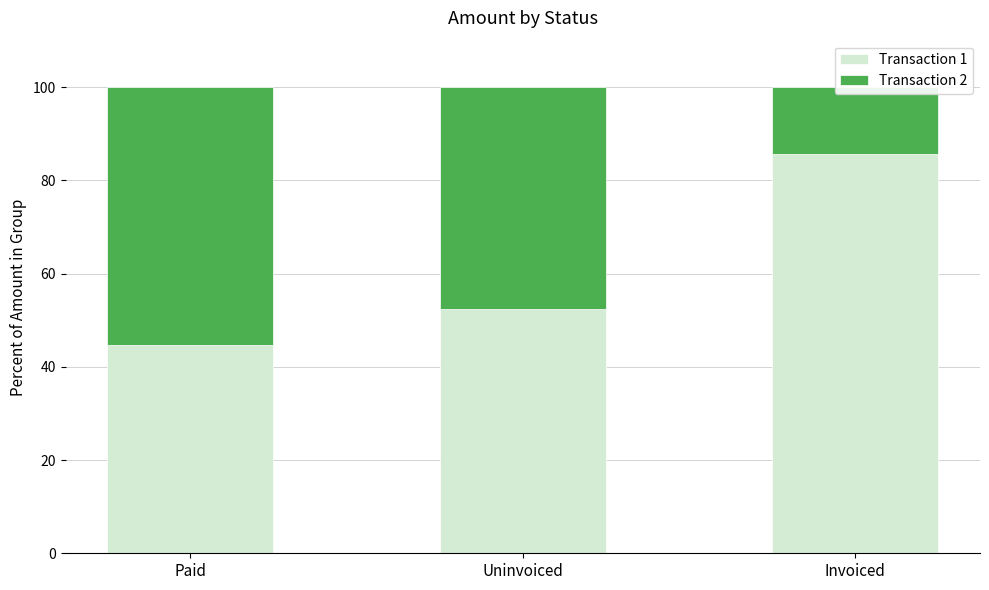

What is the label of the 2nd bar from the right?

Uninvoiced